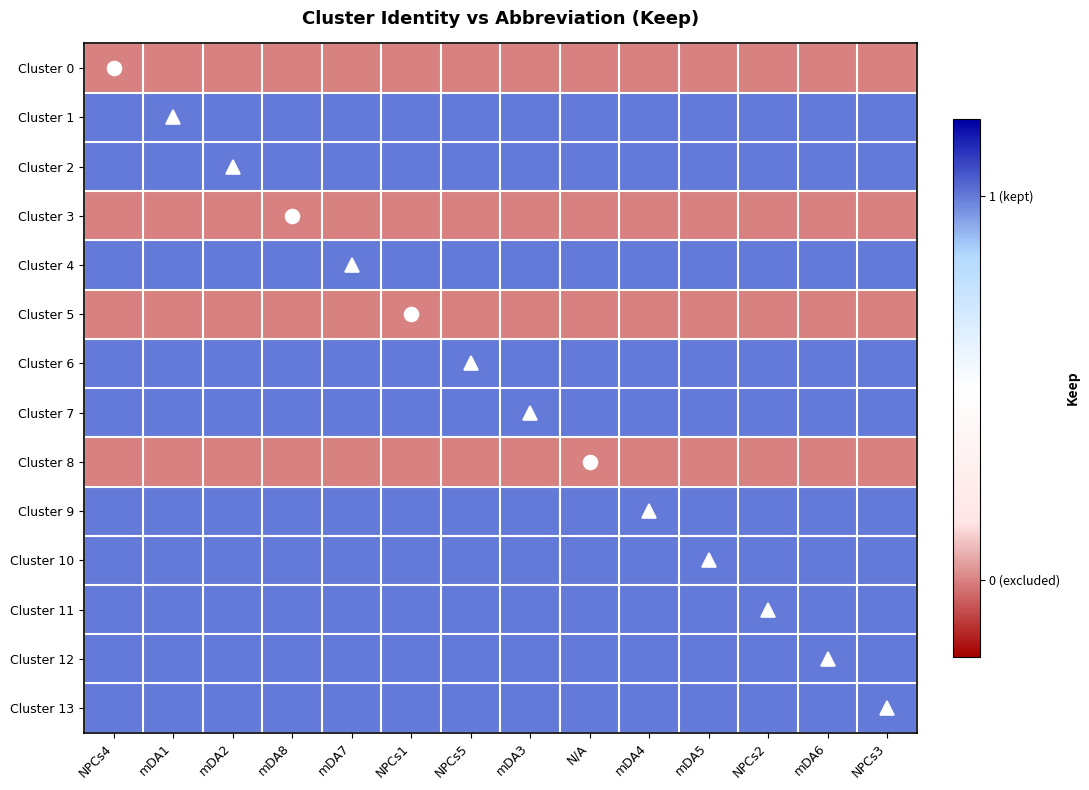

Reading left to right, what are all the values shown in this chart?

Cluster 0: NPCs4=0	mDA1=0	mDA2=0	mDA8=0	mDA7=0	NPCs1=0	NPCs5=0	mDA3=0	N/A=0	mDA4=0	mDA5=0	NPCs2=0	mDA6=0	NPCs3=0
Cluster 1: NPCs4=1	mDA1=1	mDA2=1	mDA8=1	mDA7=1	NPCs1=1	NPCs5=1	mDA3=1	N/A=1	mDA4=1	mDA5=1	NPCs2=1	mDA6=1	NPCs3=1
Cluster 2: NPCs4=1	mDA1=1	mDA2=1	mDA8=1	mDA7=1	NPCs1=1	NPCs5=1	mDA3=1	N/A=1	mDA4=1	mDA5=1	NPCs2=1	mDA6=1	NPCs3=1
Cluster 3: NPCs4=0	mDA1=0	mDA2=0	mDA8=0	mDA7=0	NPCs1=0	NPCs5=0	mDA3=0	N/A=0	mDA4=0	mDA5=0	NPCs2=0	mDA6=0	NPCs3=0
Cluster 4: NPCs4=1	mDA1=1	mDA2=1	mDA8=1	mDA7=1	NPCs1=1	NPCs5=1	mDA3=1	N/A=1	mDA4=1	mDA5=1	NPCs2=1	mDA6=1	NPCs3=1
Cluster 5: NPCs4=0	mDA1=0	mDA2=0	mDA8=0	mDA7=0	NPCs1=0	NPCs5=0	mDA3=0	N/A=0	mDA4=0	mDA5=0	NPCs2=0	mDA6=0	NPCs3=0
Cluster 6: NPCs4=1	mDA1=1	mDA2=1	mDA8=1	mDA7=1	NPCs1=1	NPCs5=1	mDA3=1	N/A=1	mDA4=1	mDA5=1	NPCs2=1	mDA6=1	NPCs3=1
Cluster 7: NPCs4=1	mDA1=1	mDA2=1	mDA8=1	mDA7=1	NPCs1=1	NPCs5=1	mDA3=1	N/A=1	mDA4=1	mDA5=1	NPCs2=1	mDA6=1	NPCs3=1
Cluster 8: NPCs4=0	mDA1=0	mDA2=0	mDA8=0	mDA7=0	NPCs1=0	NPCs5=0	mDA3=0	N/A=0	mDA4=0	mDA5=0	NPCs2=0	mDA6=0	NPCs3=0
Cluster 9: NPCs4=1	mDA1=1	mDA2=1	mDA8=1	mDA7=1	NPCs1=1	NPCs5=1	mDA3=1	N/A=1	mDA4=1	mDA5=1	NPCs2=1	mDA6=1	NPCs3=1
Cluster 10: NPCs4=1	mDA1=1	mDA2=1	mDA8=1	mDA7=1	NPCs1=1	NPCs5=1	mDA3=1	N/A=1	mDA4=1	mDA5=1	NPCs2=1	mDA6=1	NPCs3=1
Cluster 11: NPCs4=1	mDA1=1	mDA2=1	mDA8=1	mDA7=1	NPCs1=1	NPCs5=1	mDA3=1	N/A=1	mDA4=1	mDA5=1	NPCs2=1	mDA6=1	NPCs3=1
Cluster 12: NPCs4=1	mDA1=1	mDA2=1	mDA8=1	mDA7=1	NPCs1=1	NPCs5=1	mDA3=1	N/A=1	mDA4=1	mDA5=1	NPCs2=1	mDA6=1	NPCs3=1
Cluster 13: NPCs4=1	mDA1=1	mDA2=1	mDA8=1	mDA7=1	NPCs1=1	NPCs5=1	mDA3=1	N/A=1	mDA4=1	mDA5=1	NPCs2=1	mDA6=1	NPCs3=1